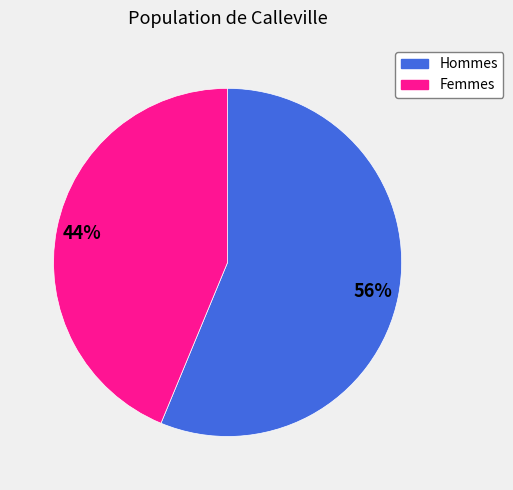

To the nearest percent, what is the average slice percentage?

50%